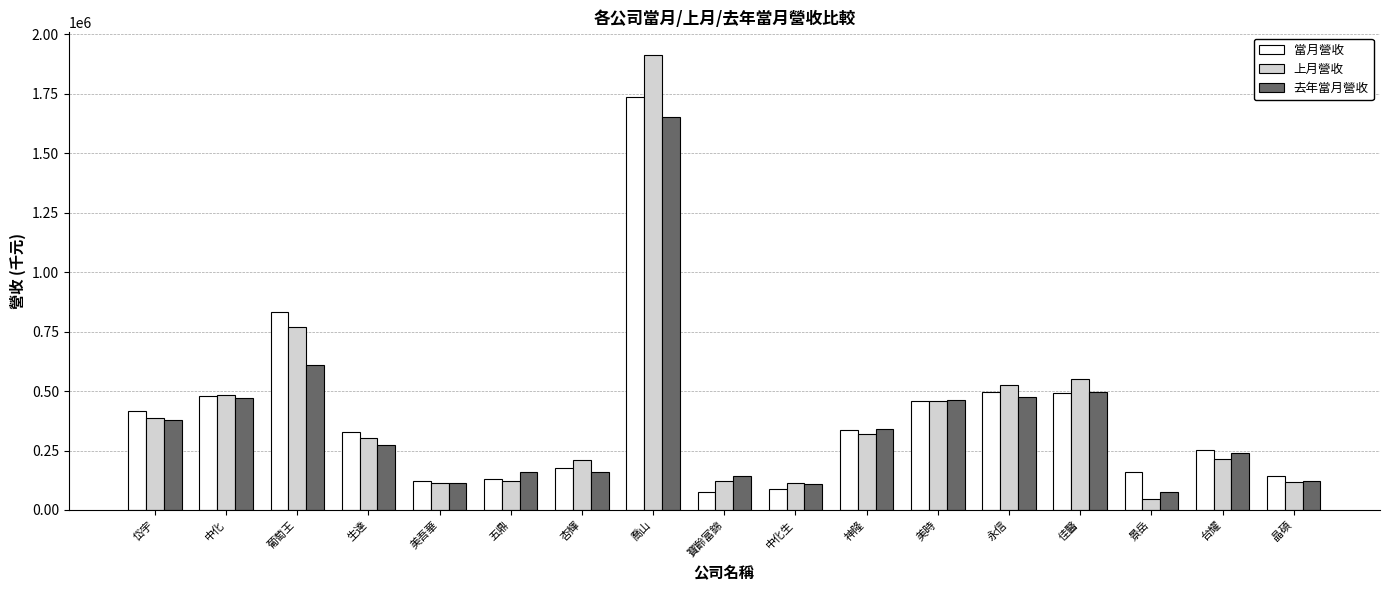

At how many categories does at least one series exceed 1742672?

1